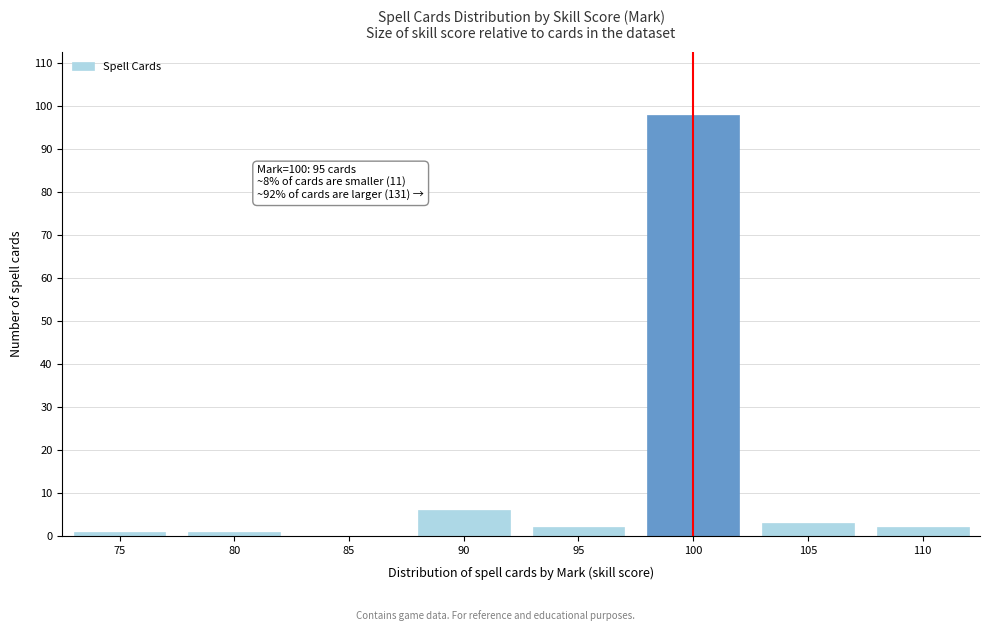

Reading right to left, list all the values displayed in this chart.

110=2	105=3	100=98	95=2	90=6	85=0	80=1	75=1